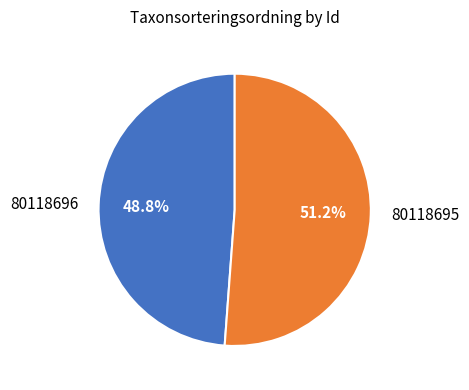

To the nearest percent, what percentage of the pie is 80118696?

49%